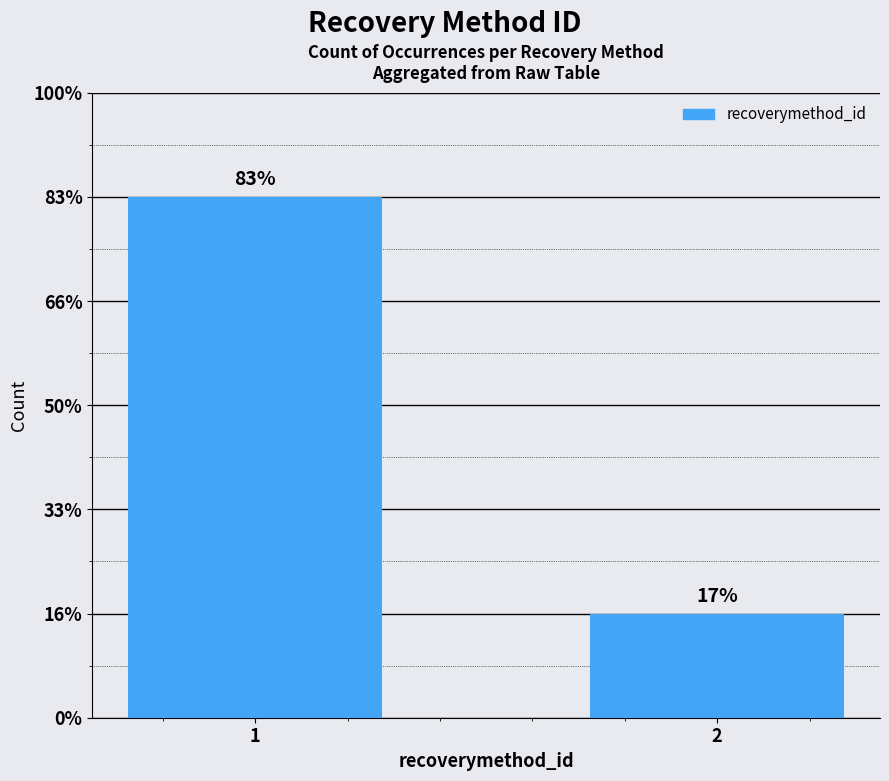

Are the bars horizontal?

No